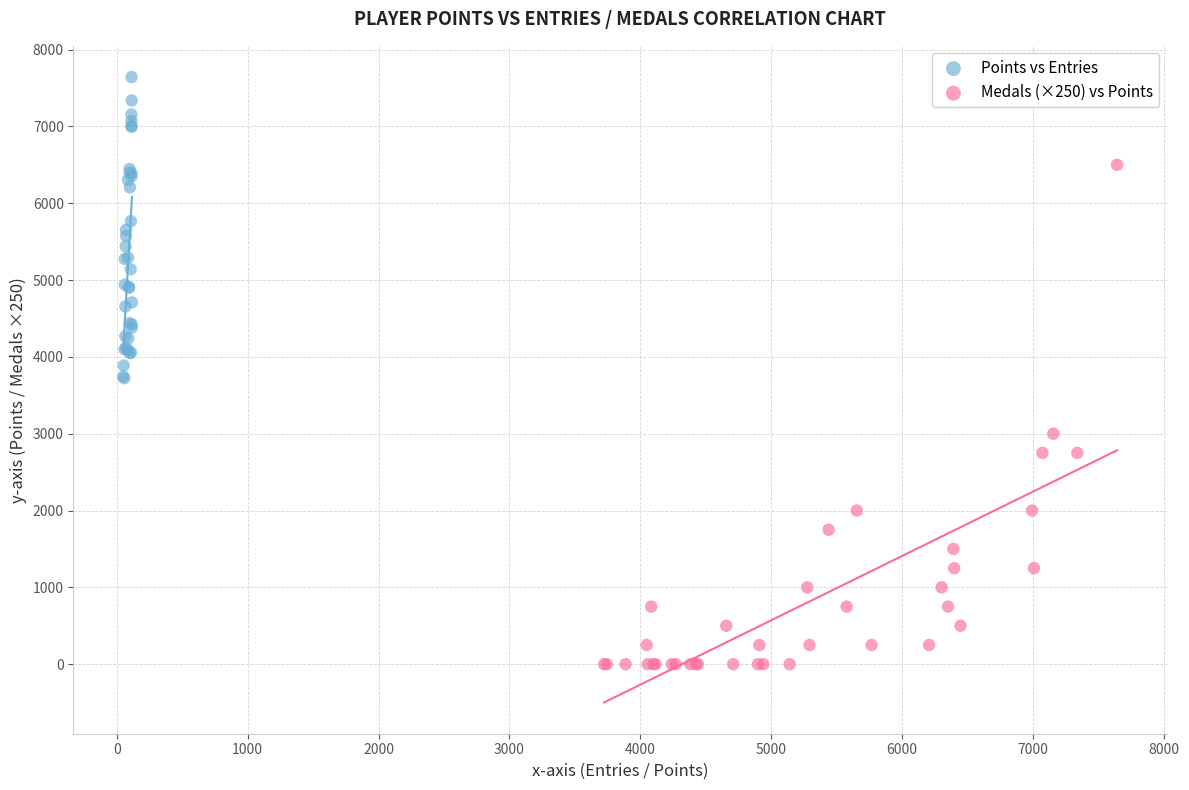

Which series reaches the maximum Y coordinate?

Points vs Entries